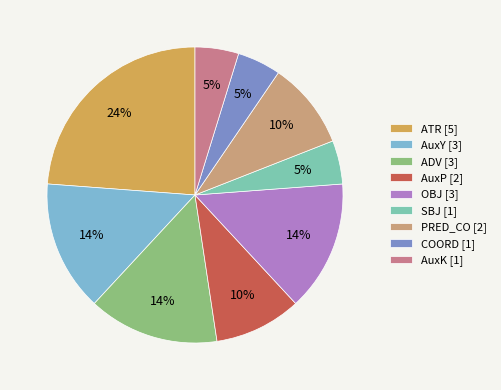

Is the sum of ADV and SBJ greater than half?

No